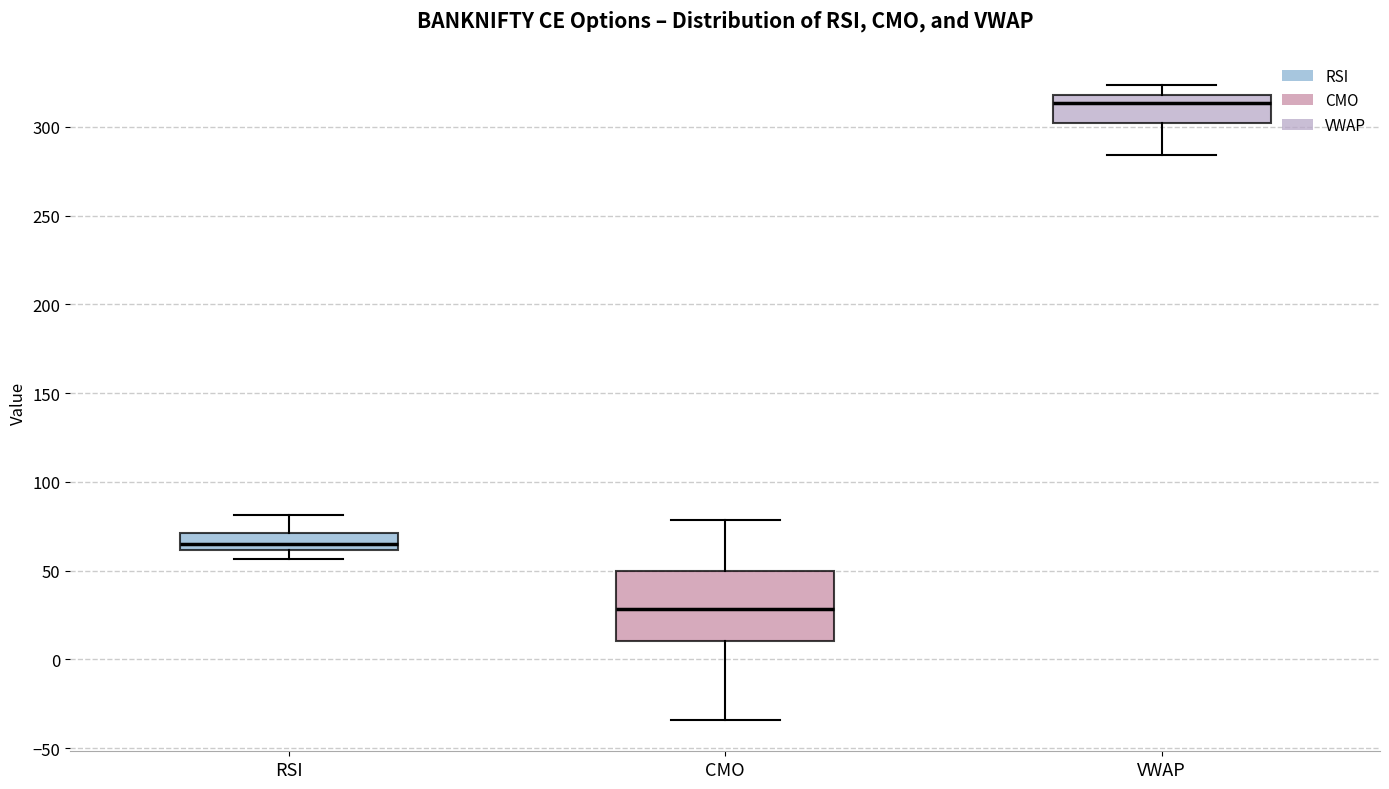

Reading left to right, transcribe this box plot: for each box, give where its median line is, the range the box spans, and where its two whiskers end, as read against the y-axis. The values are not printed on the chart, so give them approximately, as read against the axis.

RSI: median 65, box 60 to 70, whiskers 55 to 80
CMO: median 30, box 10 to 50, whiskers -35 to 80
VWAP: median 315, box 300 to 320, whiskers 285 to 325